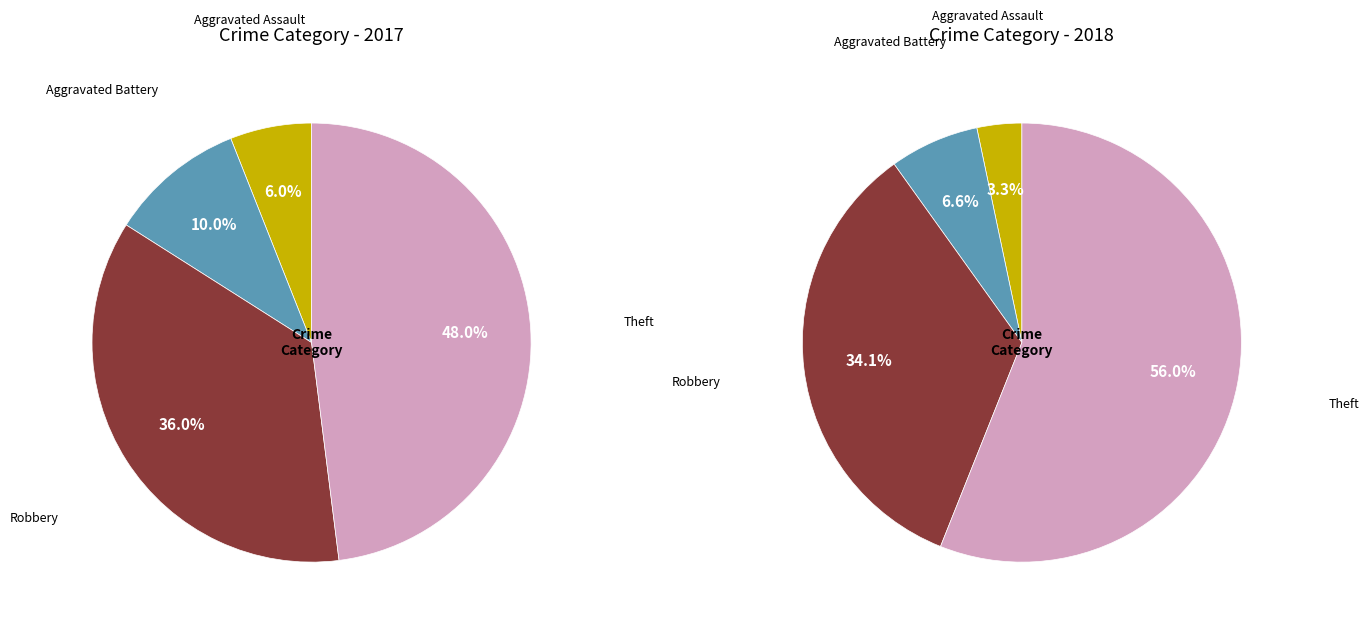

What is the total percentage of 2 and 3?

84.0%